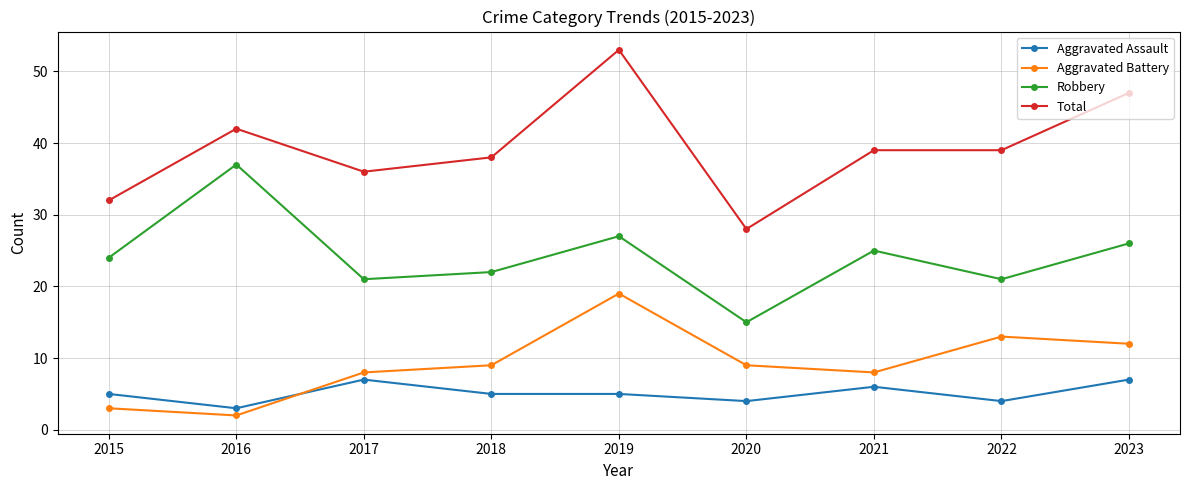

How many categories are shown in the chart?

9